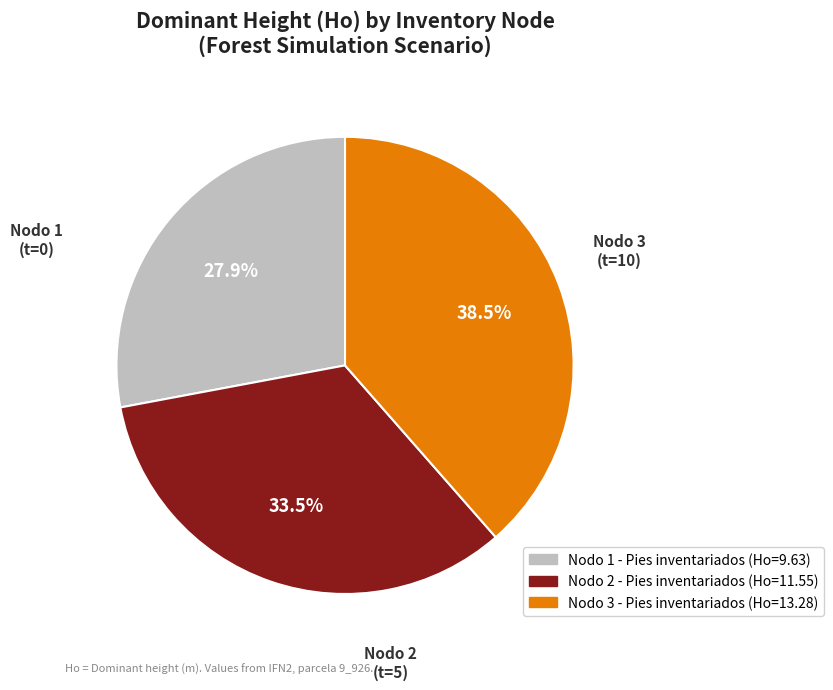

Is Nodo 1 - Pies inventariados the majority of the pie?

No